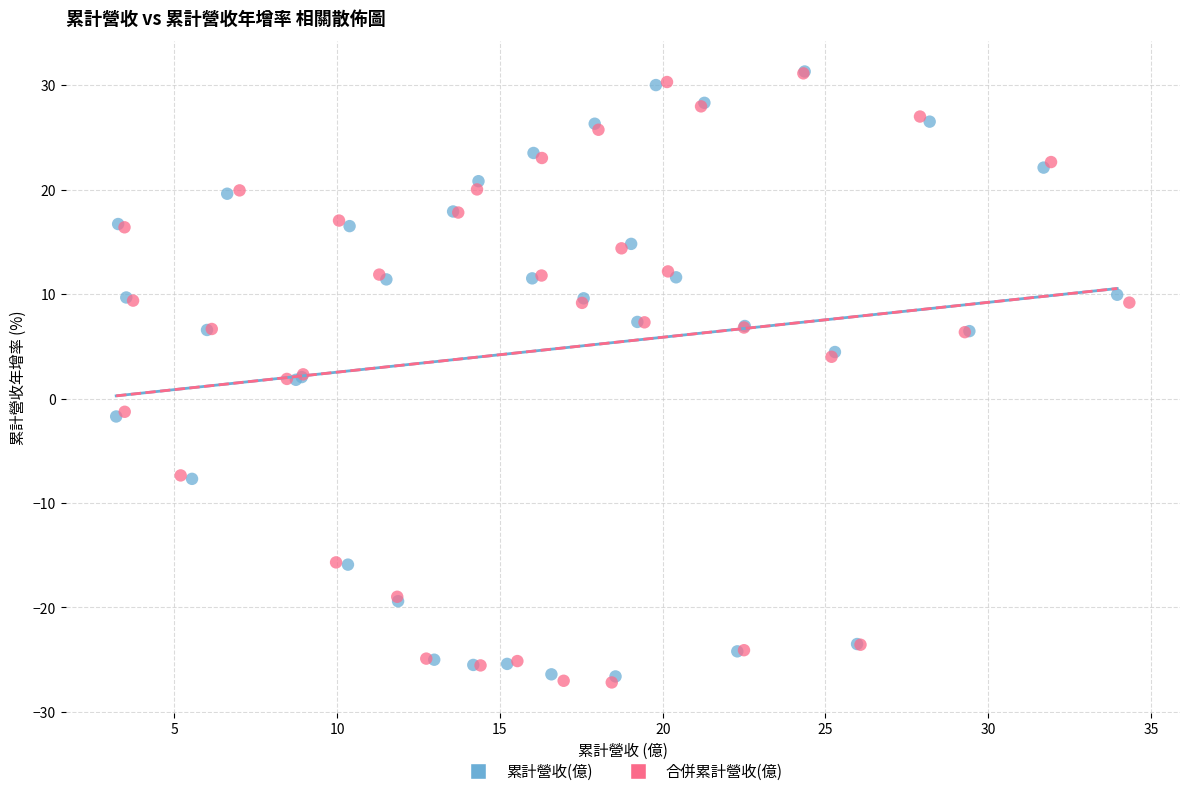

What are all the series names shown in the legend?

累計營收(億), 合併累計營收(億)